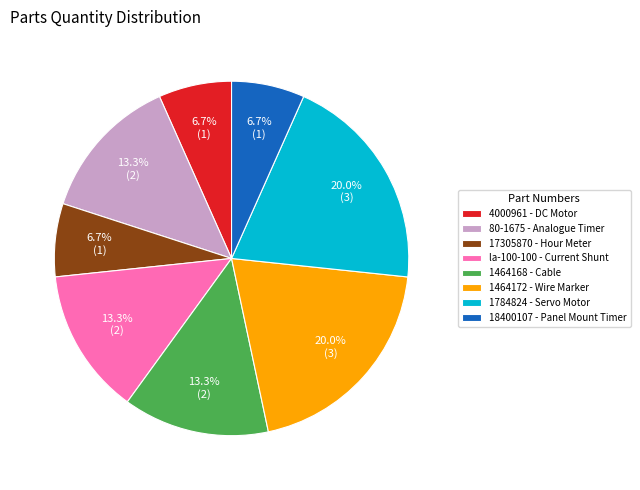

Is 4000961 the majority of the pie?

No